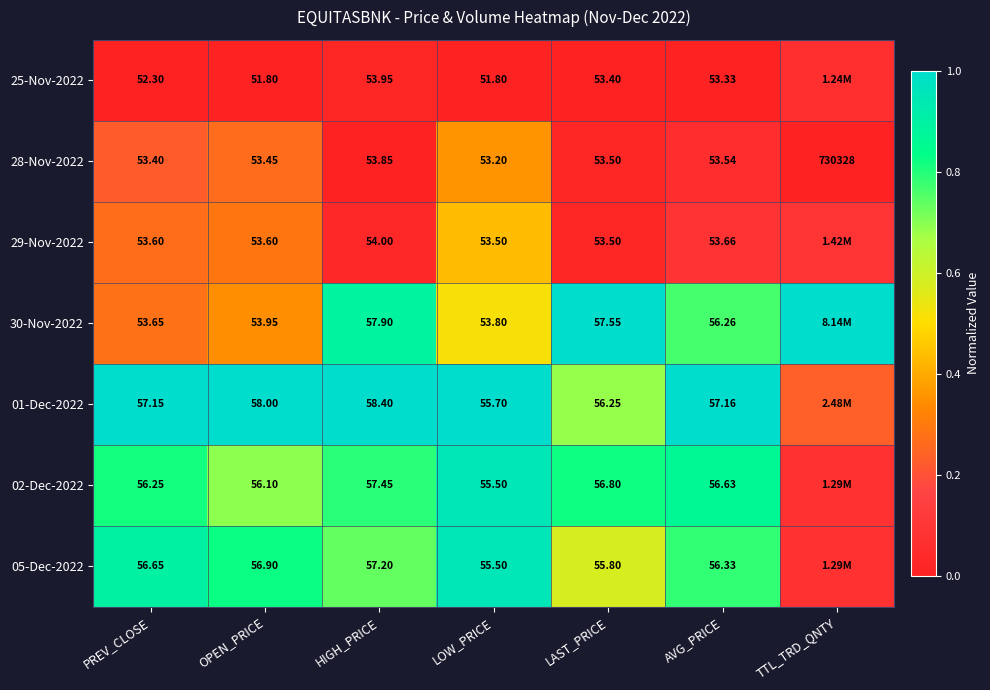

Is the value of 28-Nov-2022 at LAST_PRICE greater than the value of 30-Nov-2022 at AVG_PRICE?

No